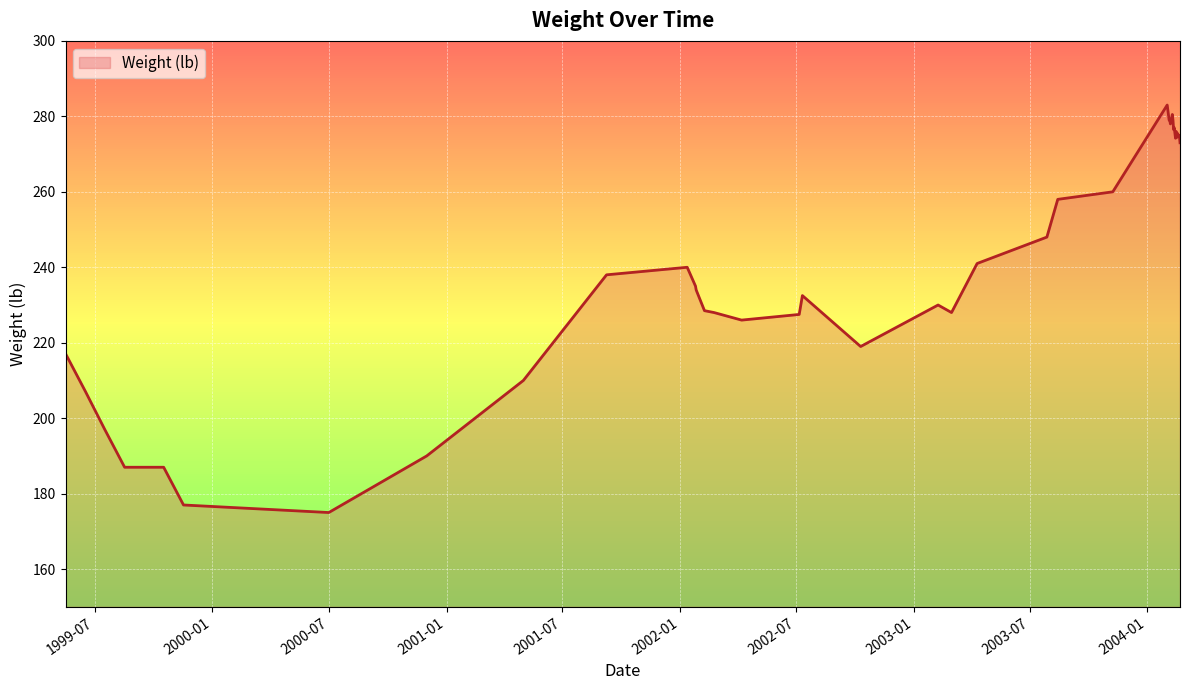

What is the maximum value shown in the chart?

283.0